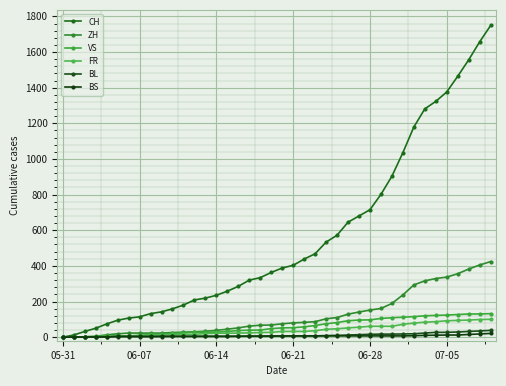

What are all the series names shown in the legend?

CH, ZH, VS, FR, BL, BS